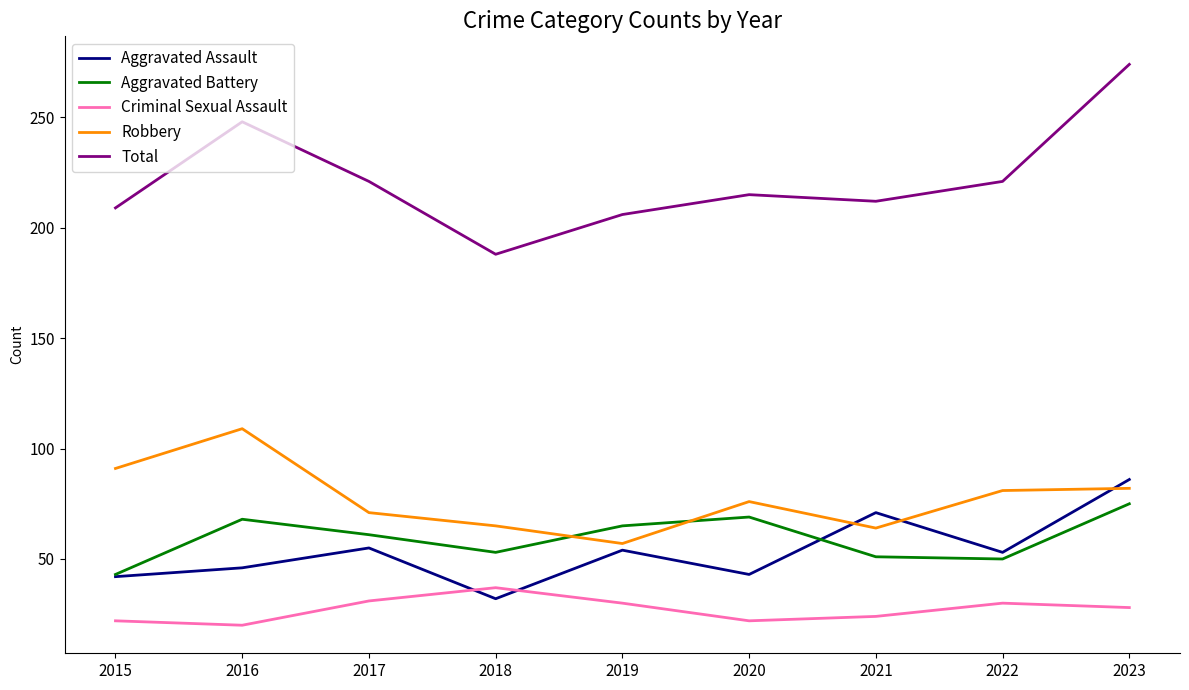

At which category does the chart reach its peak across all series?

2023